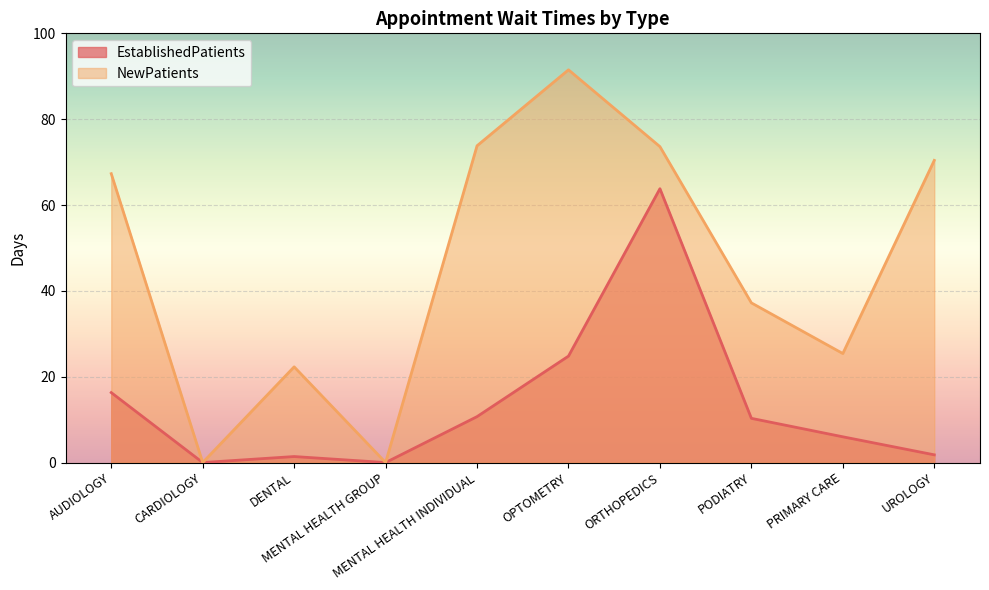

At which category does the chart reach its peak across all series?

OPTOMETRY